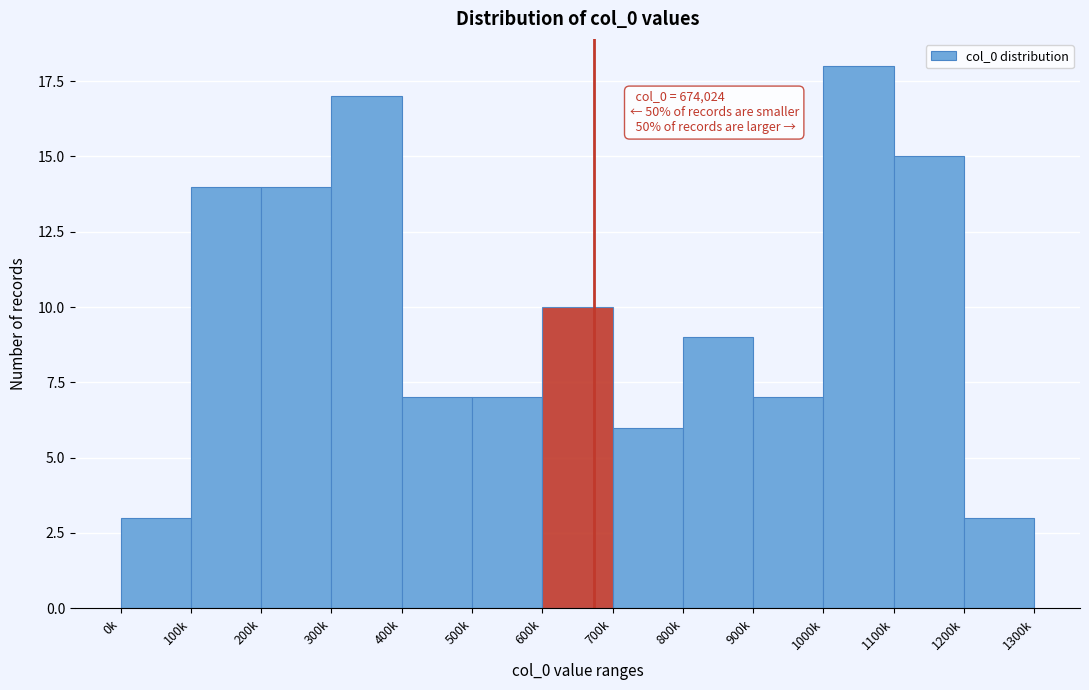

Reading left to right, extract all data points from this chart.

3	14	14	17	7	7	10	6	9	7	18	15	3